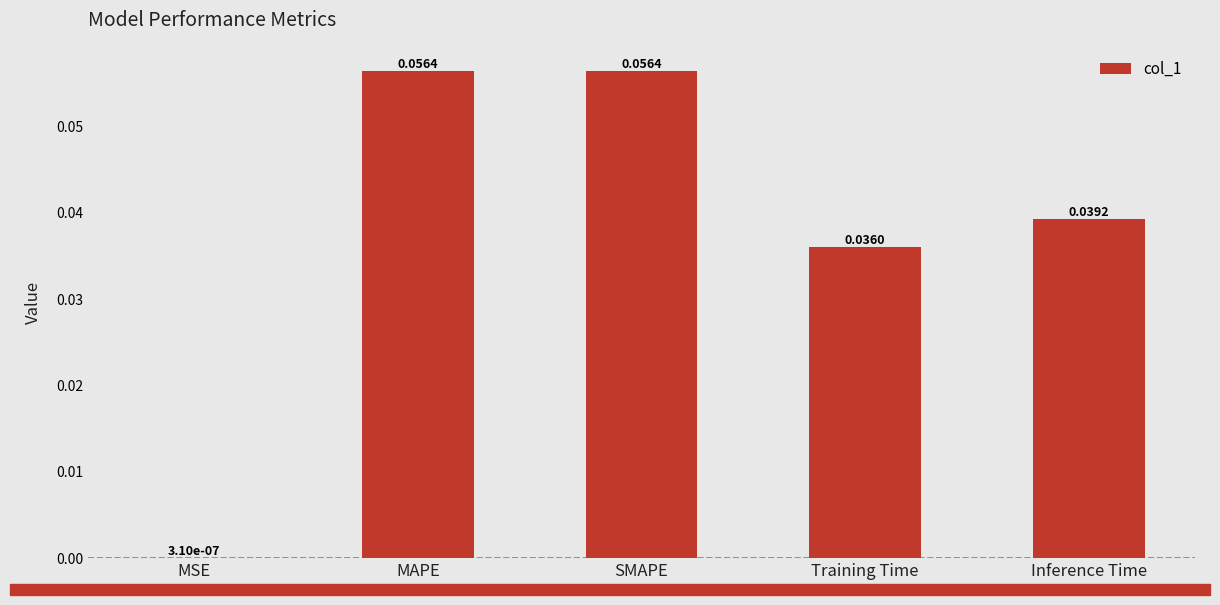

Between MAPE and Inference Time, which is larger?

MAPE